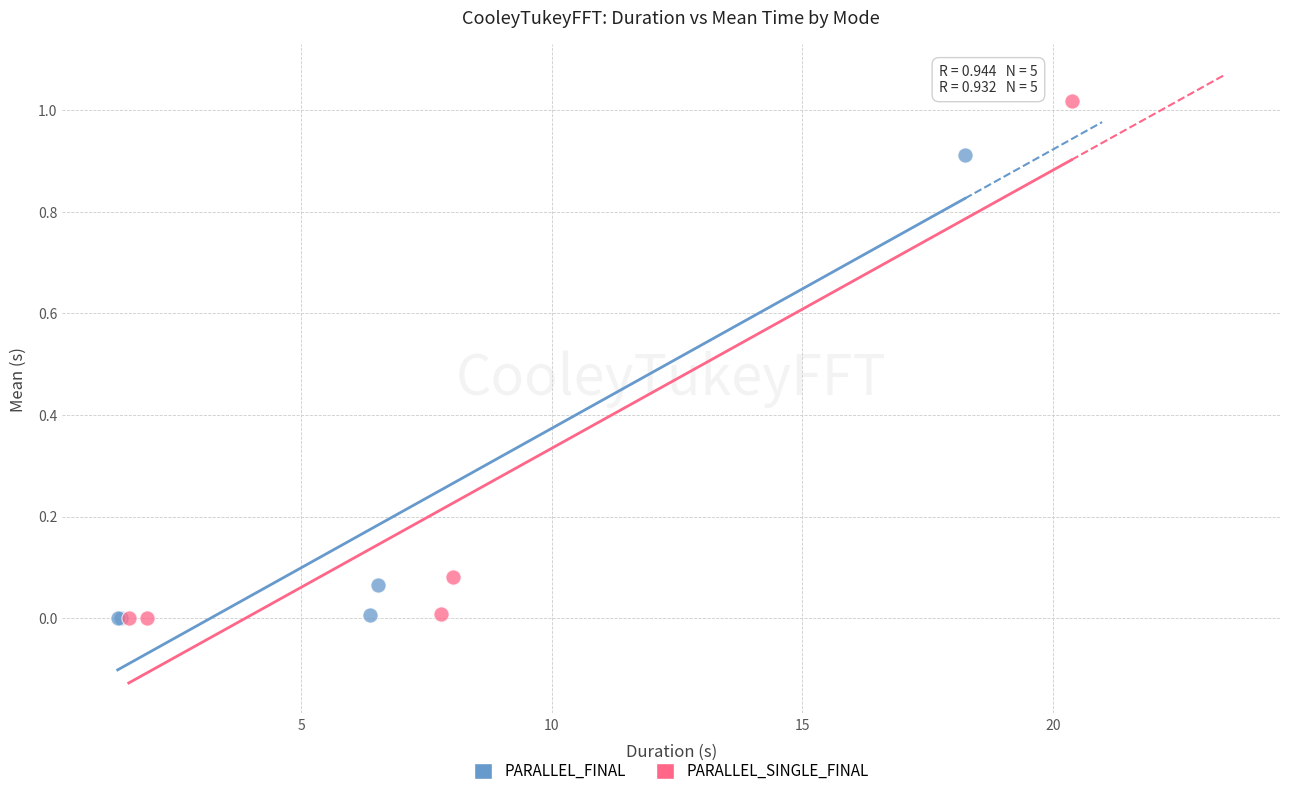

Which series reaches the maximum Y coordinate?

PARALLEL_SINGLE_FINAL